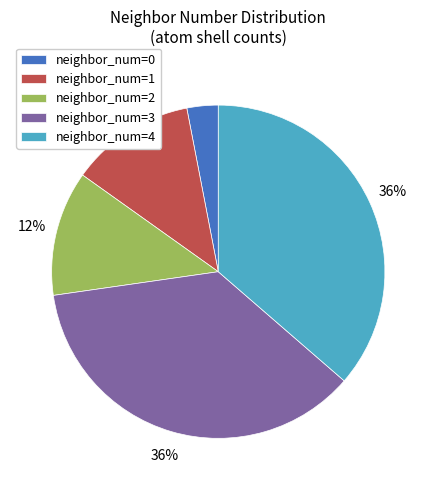

Between neighbor_num=2 and neighbor_num=4, which is larger?

neighbor_num=4